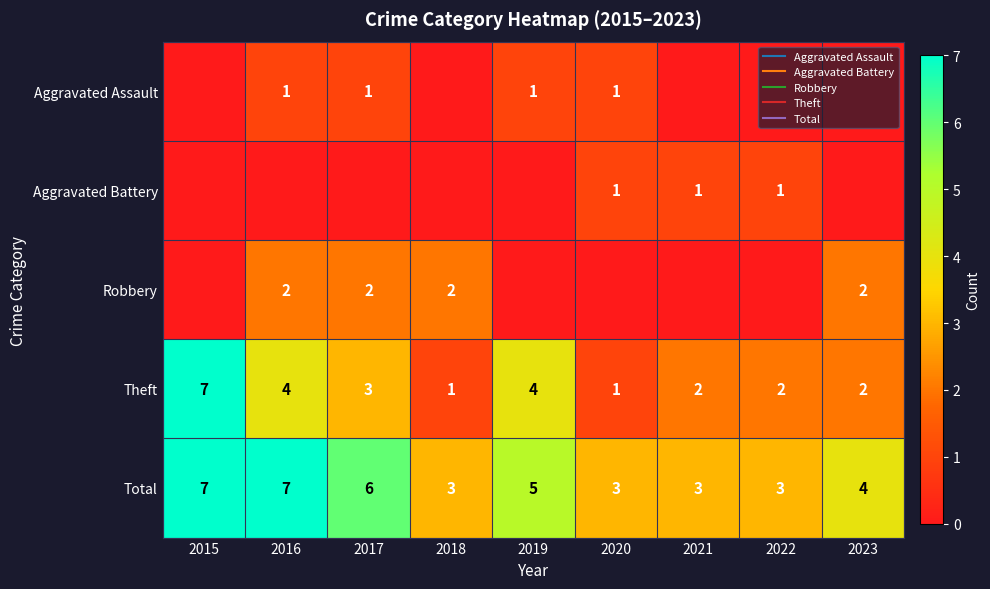

Is it true that Robbery equals 1 at 2018?

False